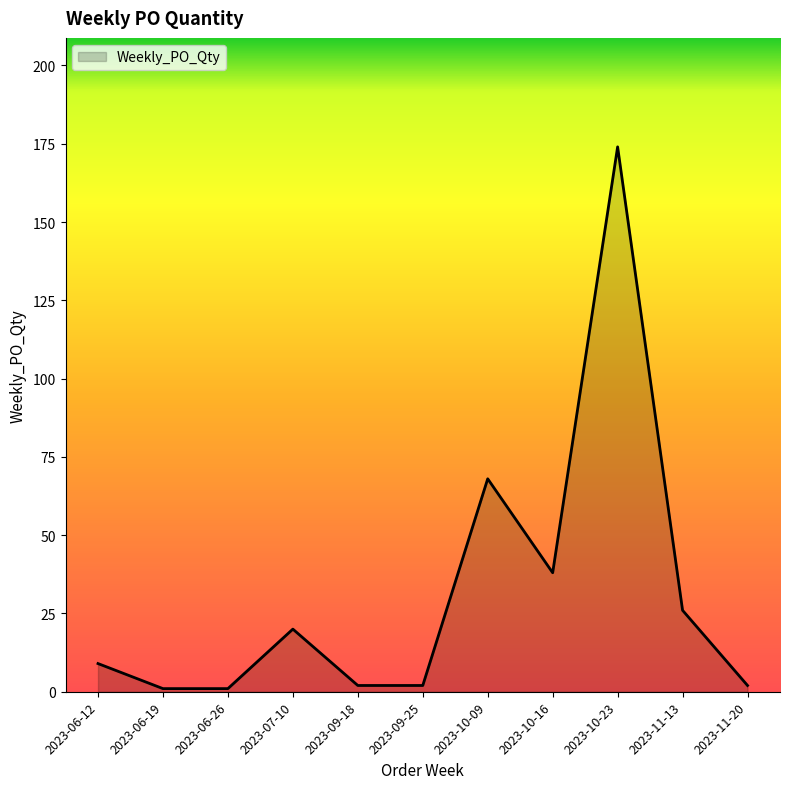

What position from the right is 2023-10-23?

3